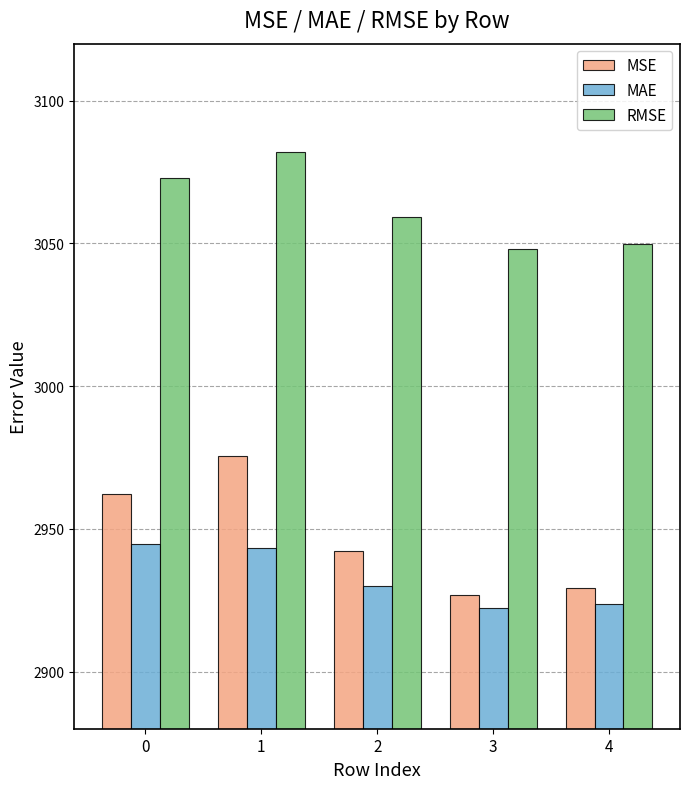

Count the number of data series in this chart.

3